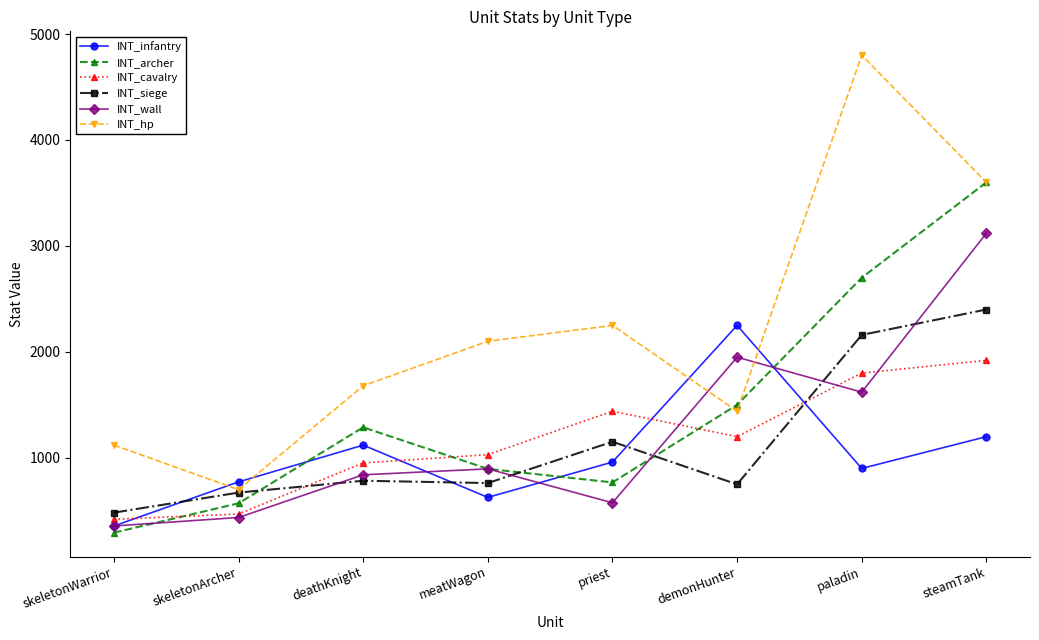

What is the label of the 5th point from the left?

priest